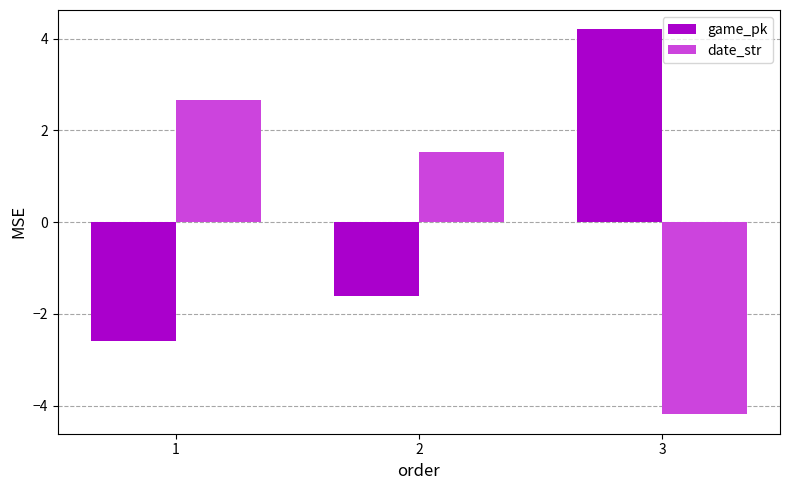

What is the difference between the highest and lowest values at 2?

3.1